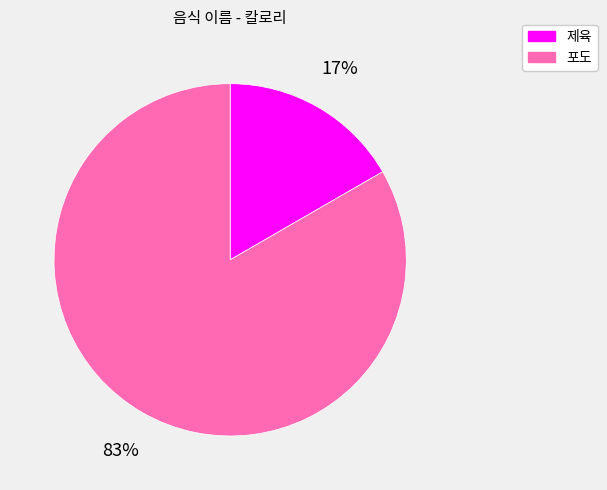

Is 포도 the majority of the pie?

Yes